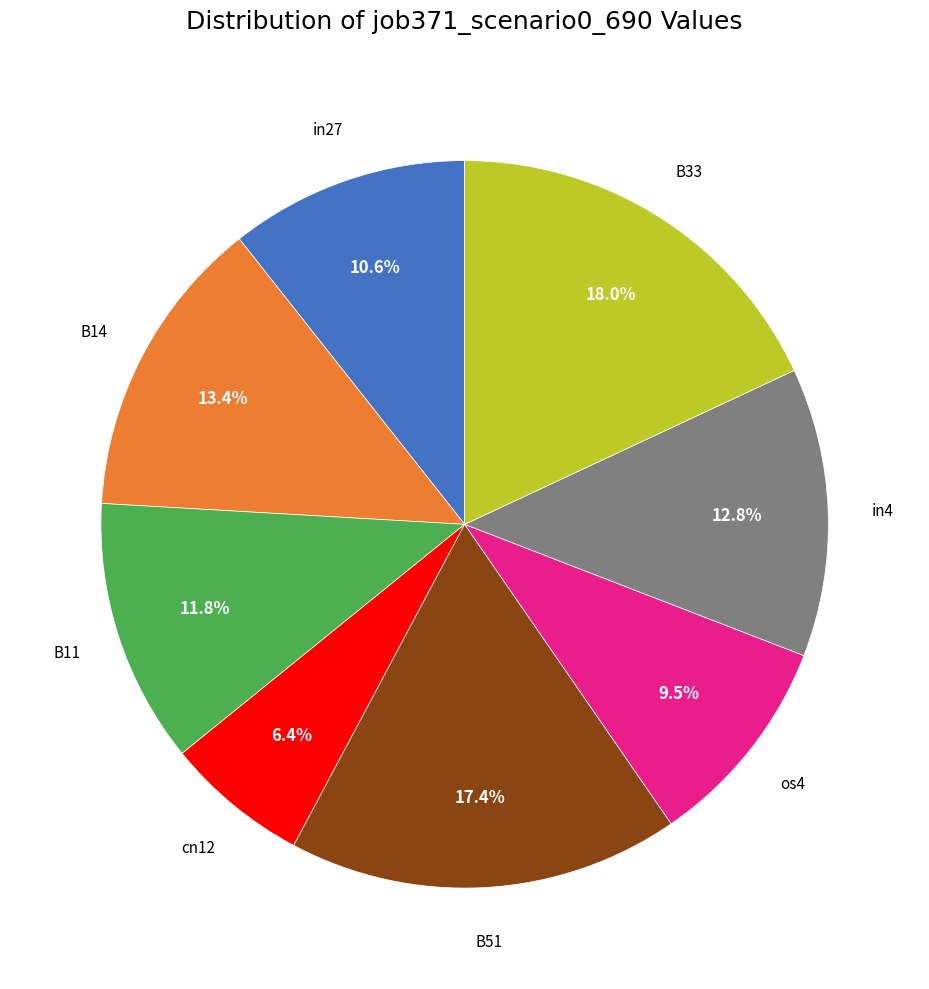

Is there a majority slice in this chart?

No